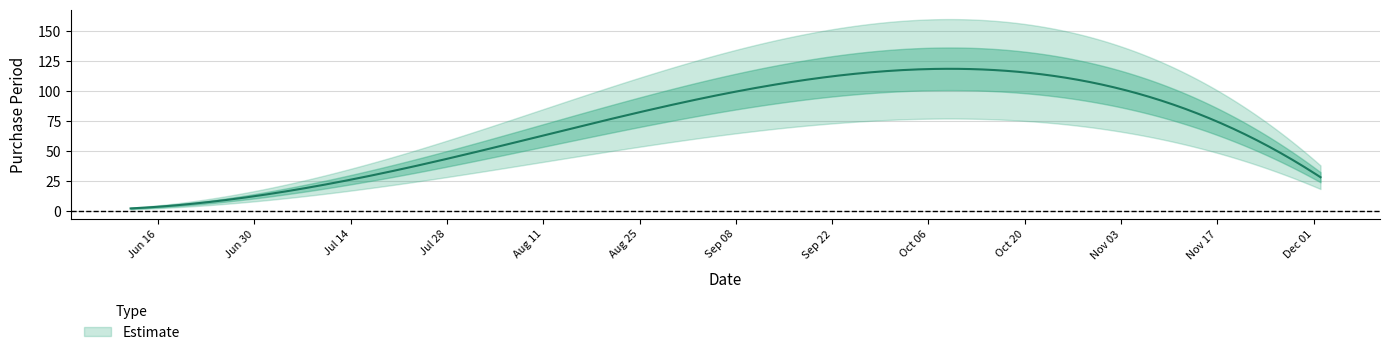

Where is the data nearest to the value 51?

2015-07-27